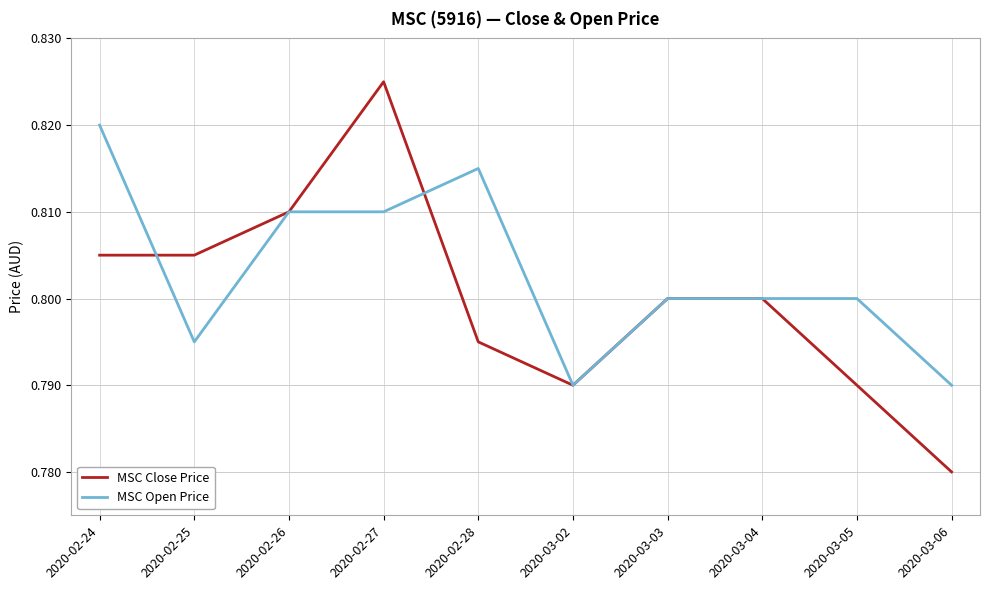

At which label does MSC Open Price reach its peak?

2020-02-24